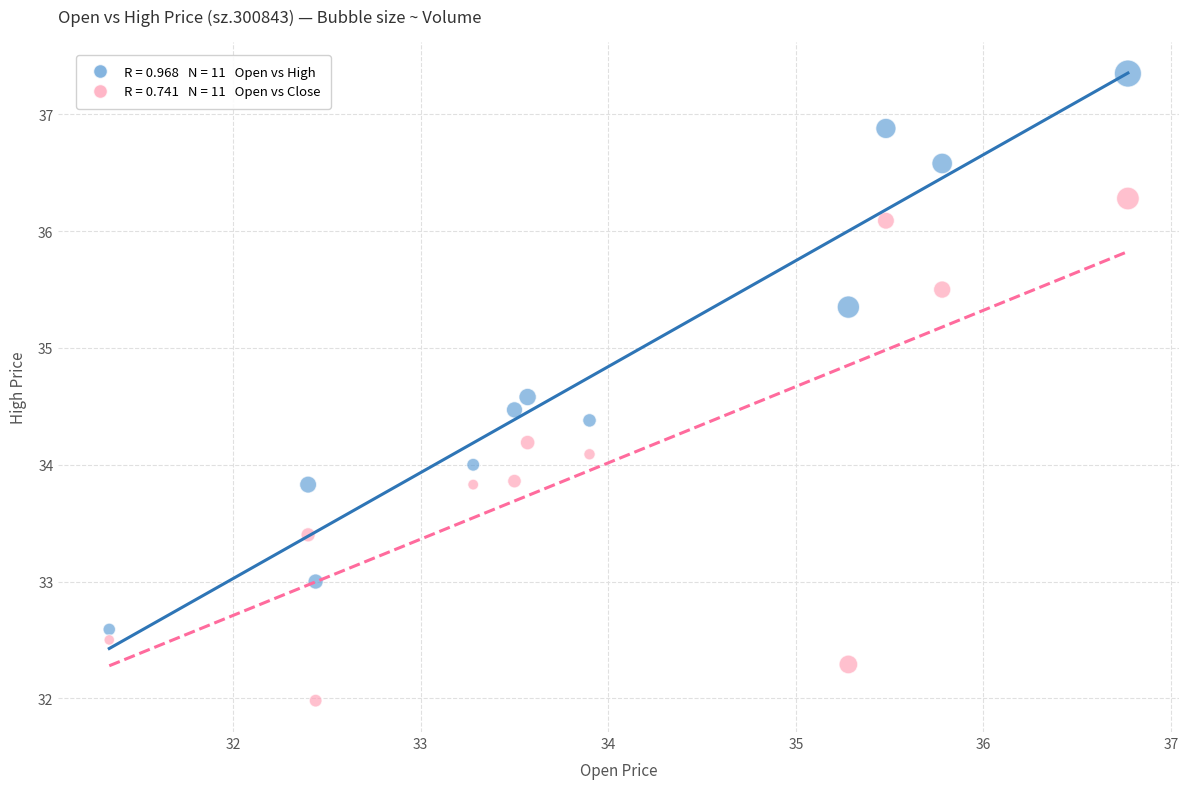

Across all data points, what is the range of Y values (max minus min)?

5.4